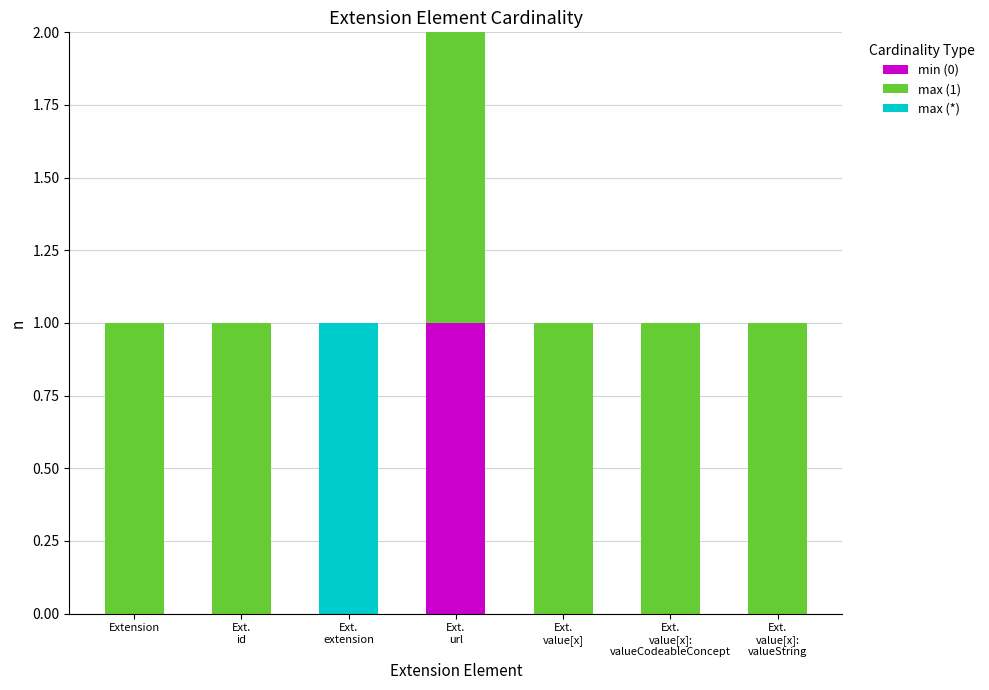

The value of min (0) at Extension is 0. True or false?

True